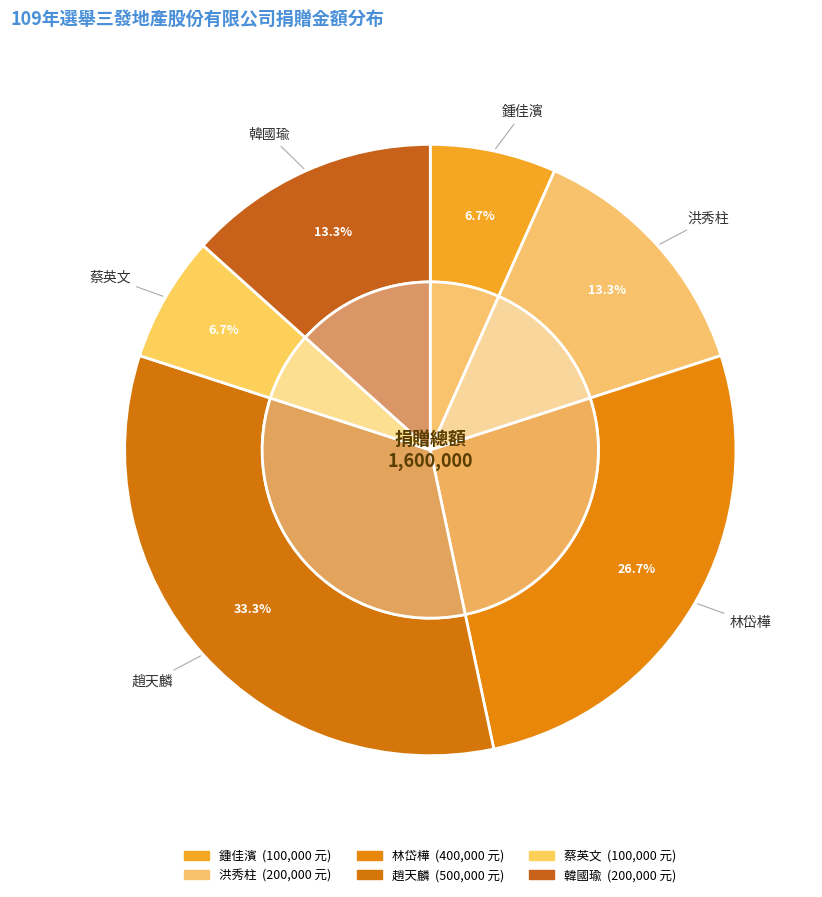

Approximately how many times larger is the value at 趙天麟 compared to 韓國瑜?

2.5